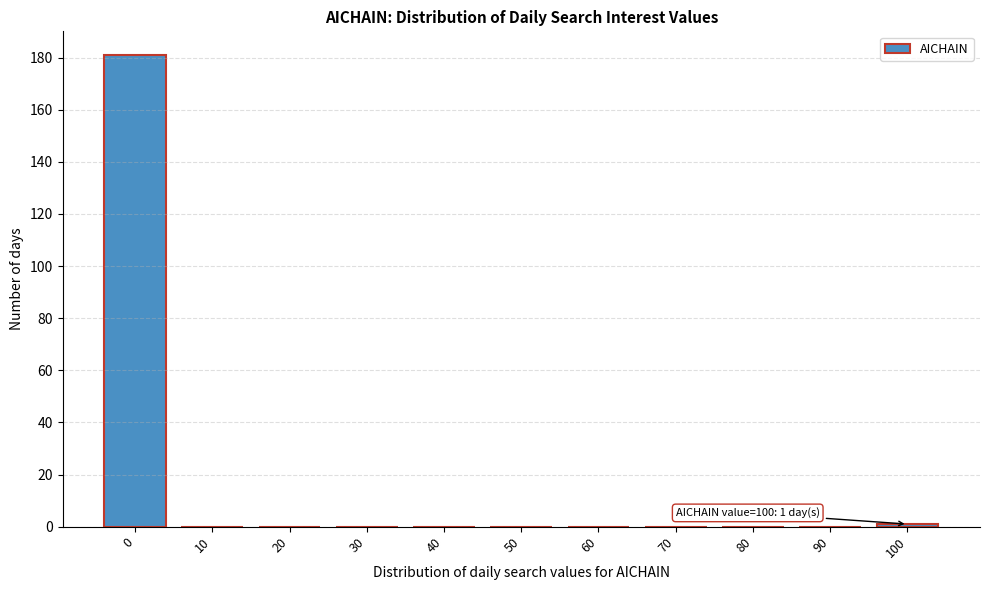

Reading left to right, extract all data points from this chart.

0=181	10=0	20=0	30=0	40=0	50=0	60=0	70=0	80=0	90=0	100=1